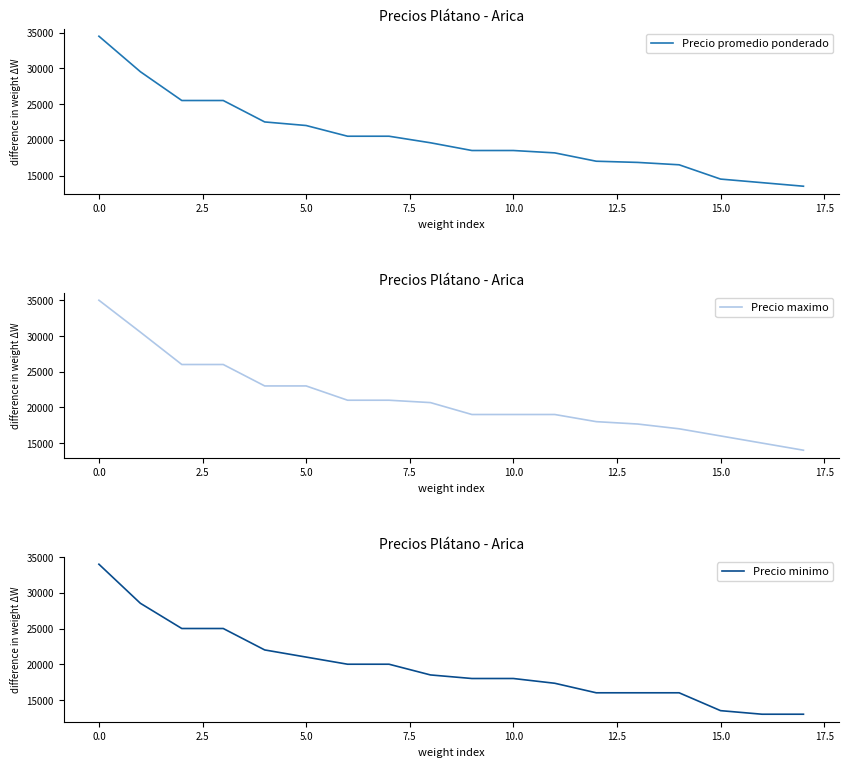

What is the highest value of the Precio maximo series?

35000